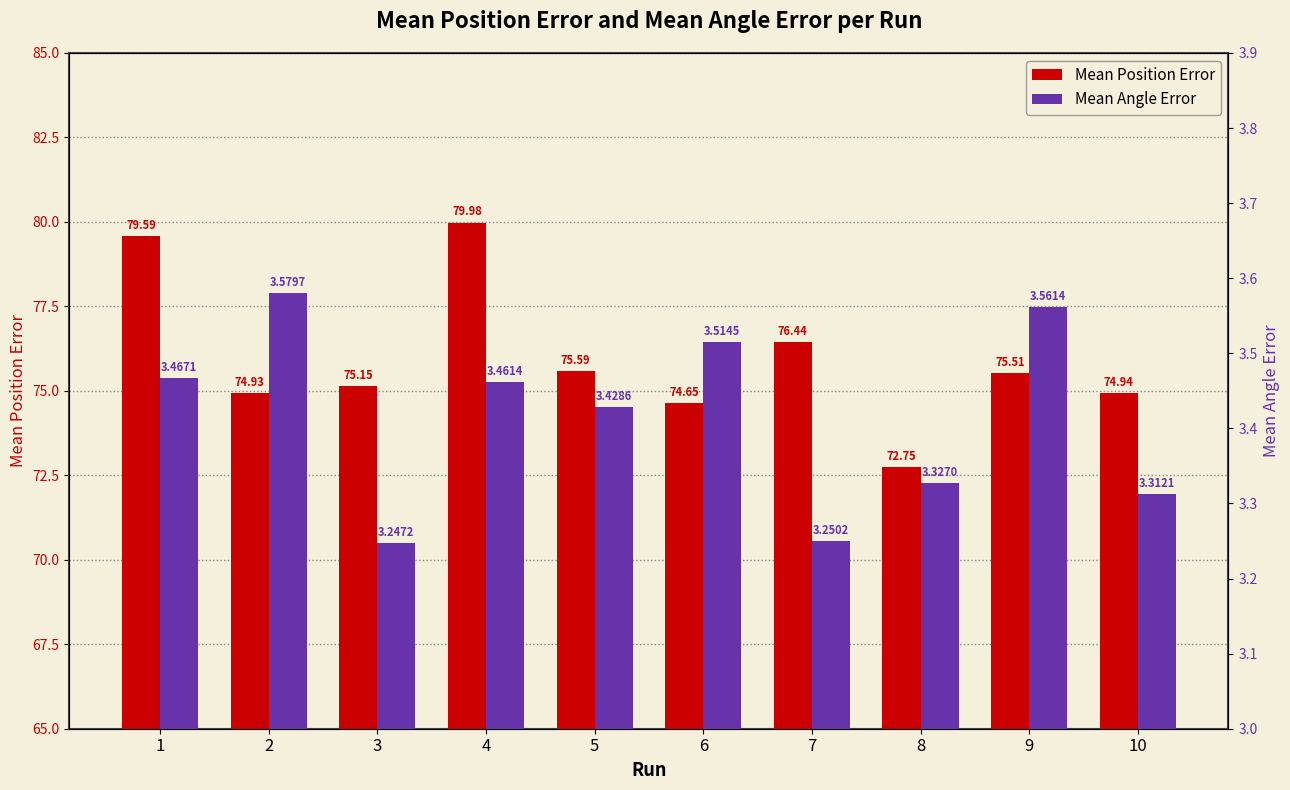

Reading left to right, list all the values displayed in this chart.

Mean Position Error: 1=79.6	2=74.9	3=75.2	4=80.0	5=75.6	6=74.7	7=76.4	8=72.8	9=75.5	10=74.9
Mean Angle Error: 1=3.5	2=3.6	3=3.2	4=3.5	5=3.4	6=3.5	7=3.3	8=3.3	9=3.6	10=3.3